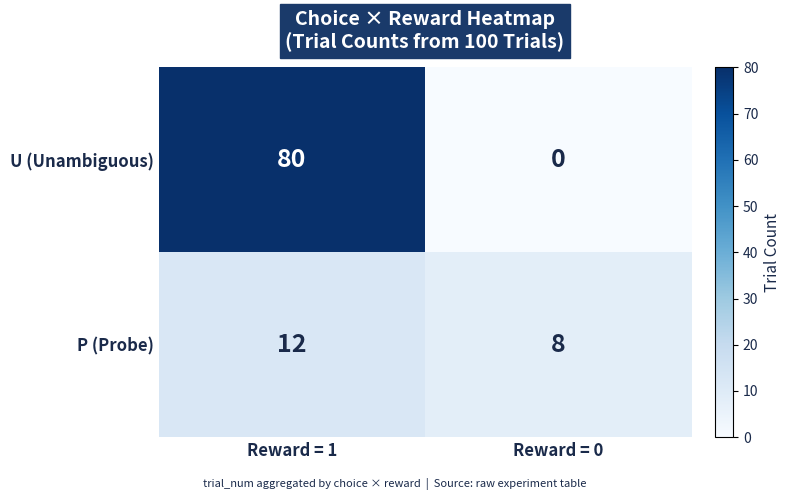

Rank the series by their maximum value, from highest to lowest.

U (Unambiguous), P (Probe)